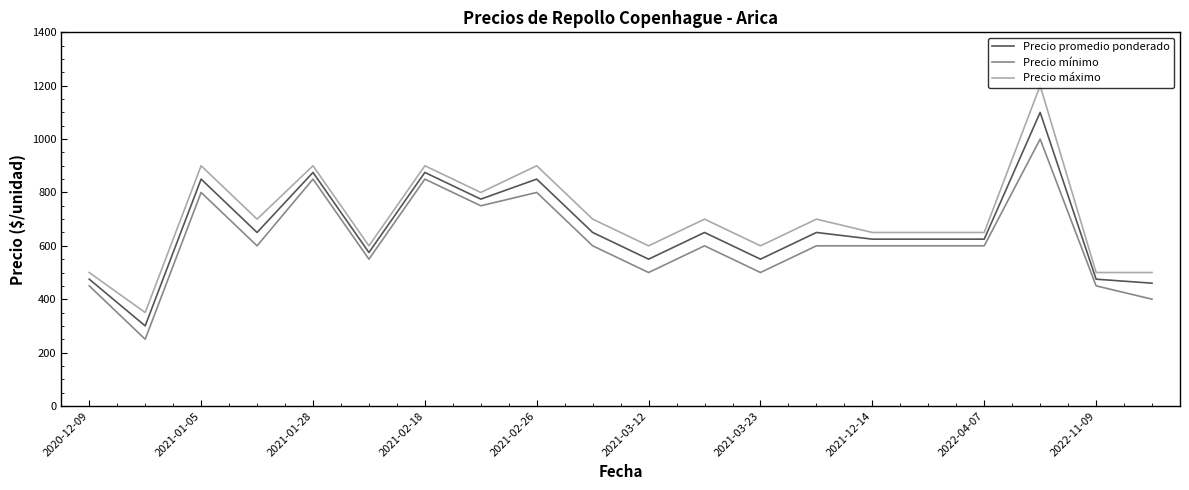

What is the difference between the maximum and minimum values in the Precio máximo series?

850